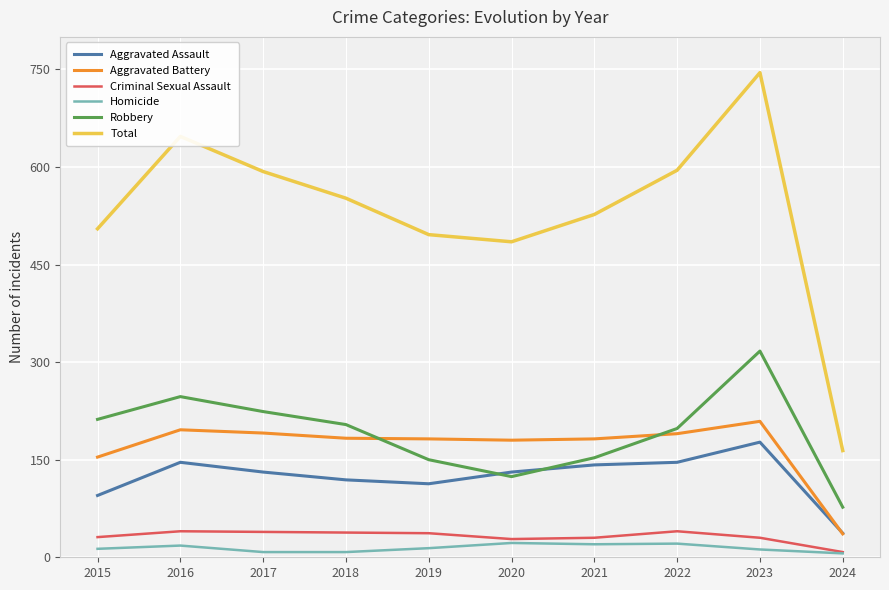

Which category has the highest value in the Aggravated Assault series?

2023